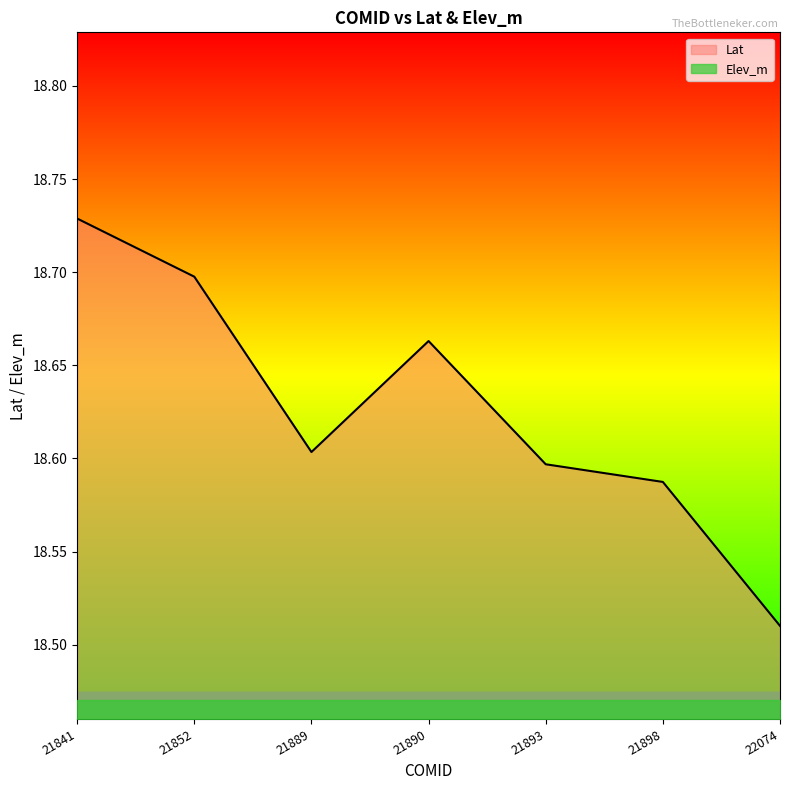

Count the number of categories in the chart.

7